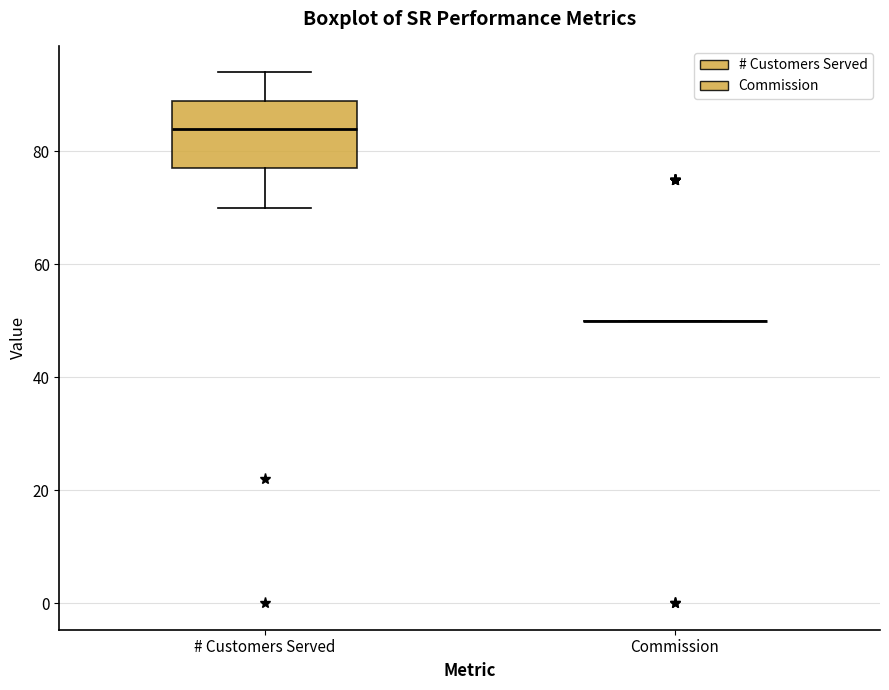

Comparing the boxes themselves (not the whiskers), which one is the tallest?

# Customers Served